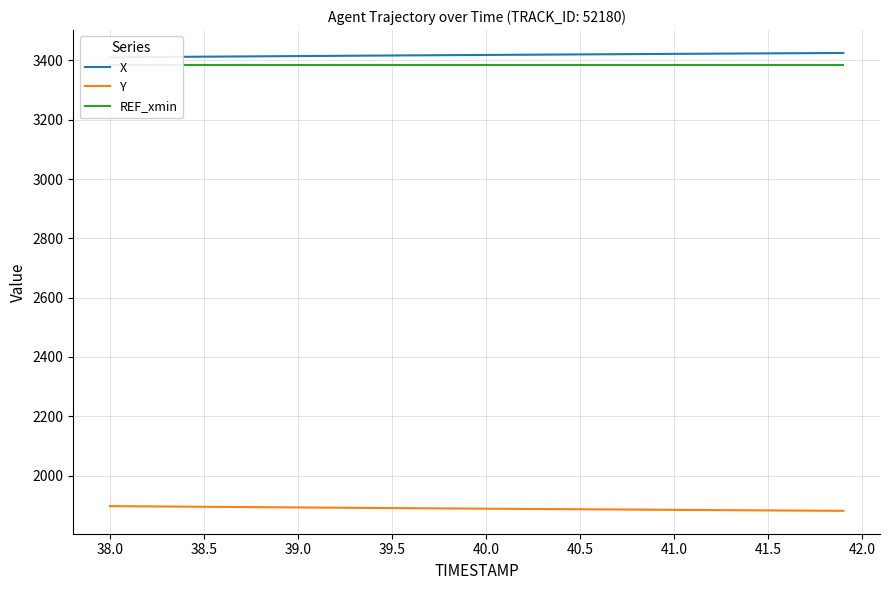

How many lines are shown in the chart?

3